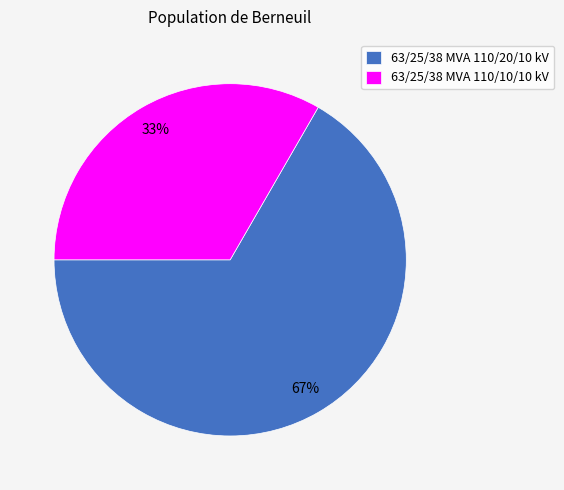

The 63/25/38 MVA 110/20/10 kV slice represents 67% of the pie. True or false?

True